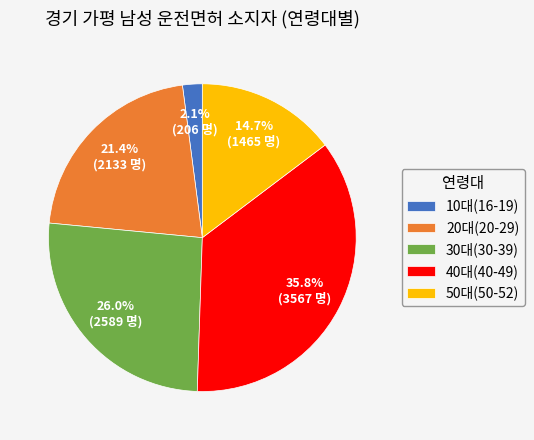

How many slices are in this pie chart?

5